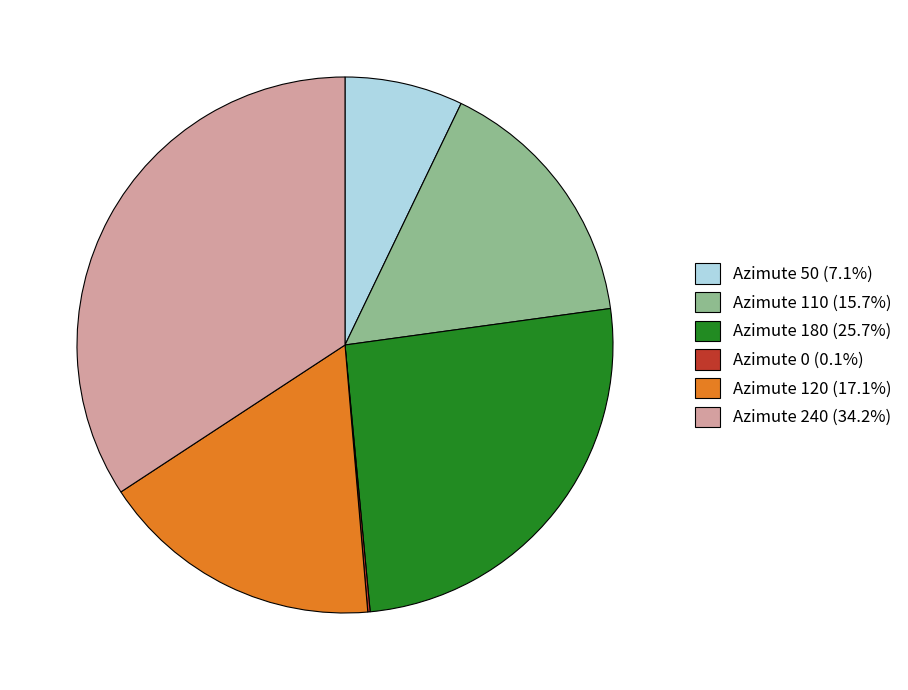

Approximately how many times larger is the value at Azimute 240 (34.2%) compared to Azimute 110 (15.7%)?

2.2